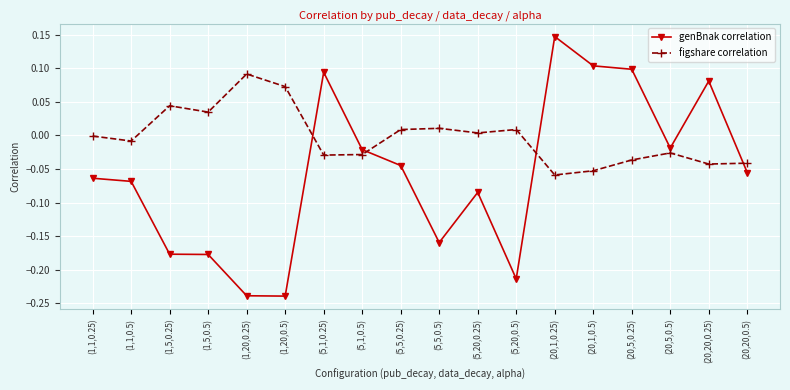

The genBnak correlation series shows 0.2 at (20,1,0.5). True or false?

False